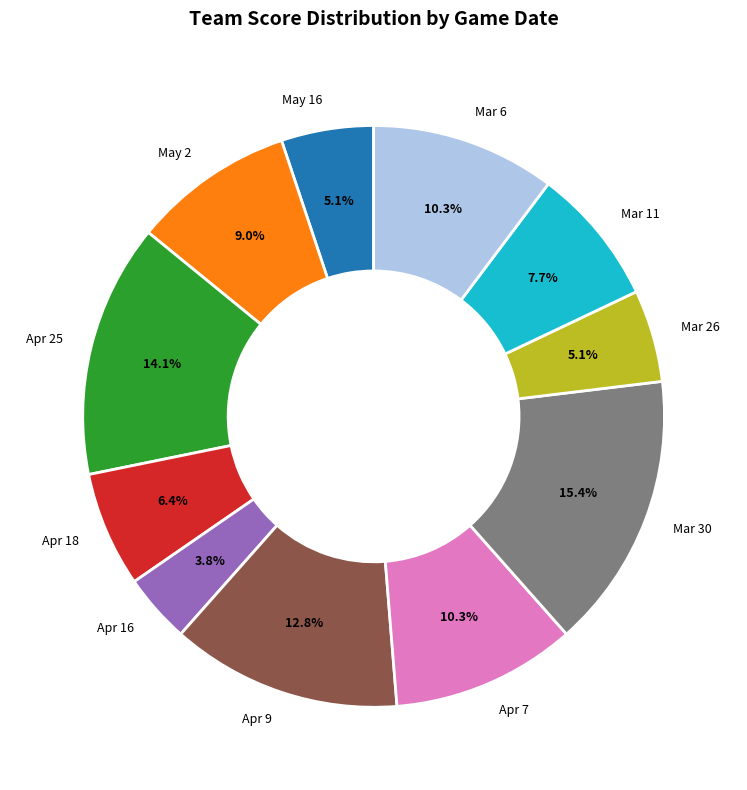

Approximately how many times larger is the value at Apr 25 compared to Apr 9?

1.1